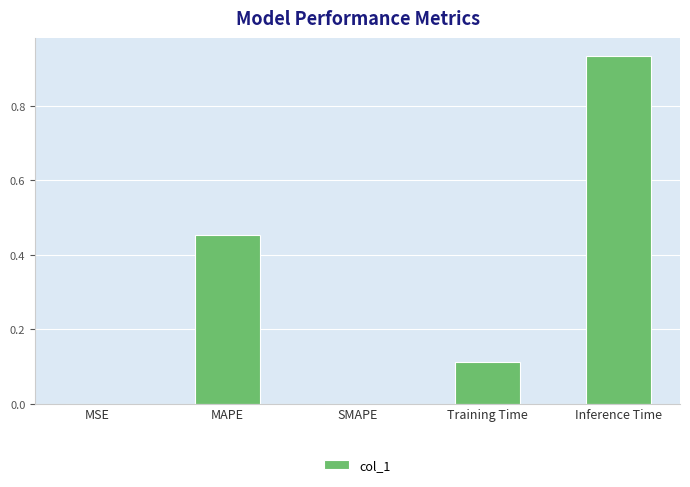

Which has a higher value, Training Time or MAPE?

MAPE